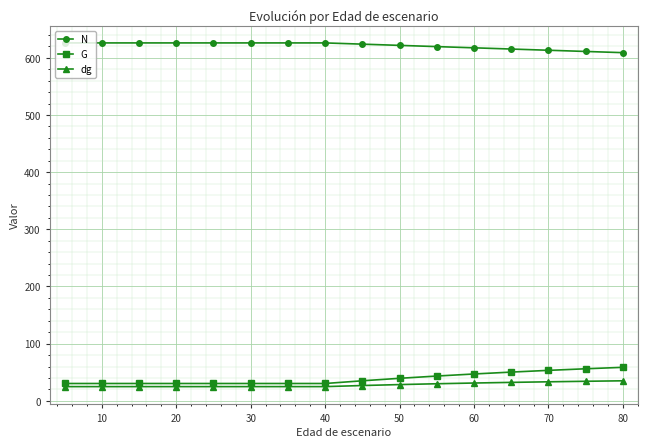

What is the value of the G point at the 6th from the left?

30.3